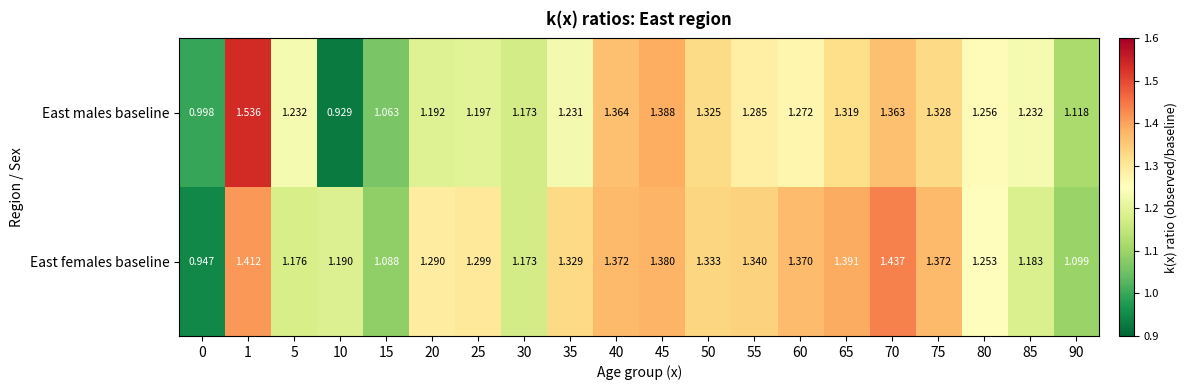

At 55, list the series in order from largest to smallest.

East females baseline, East males baseline